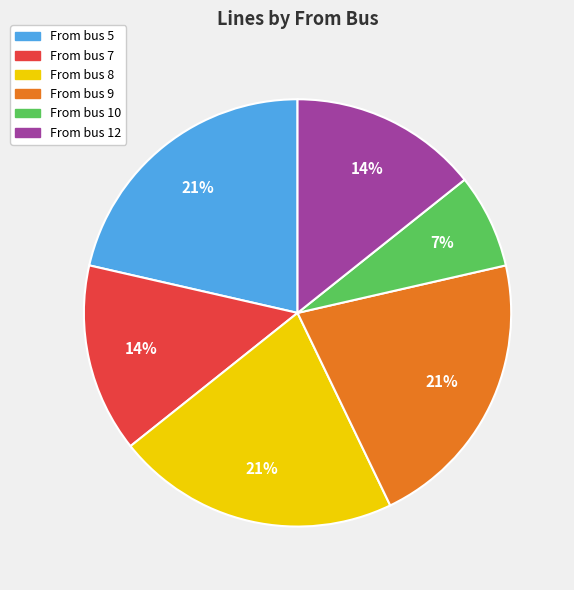

The From bus 10 slice represents 7% of the pie. True or false?

True